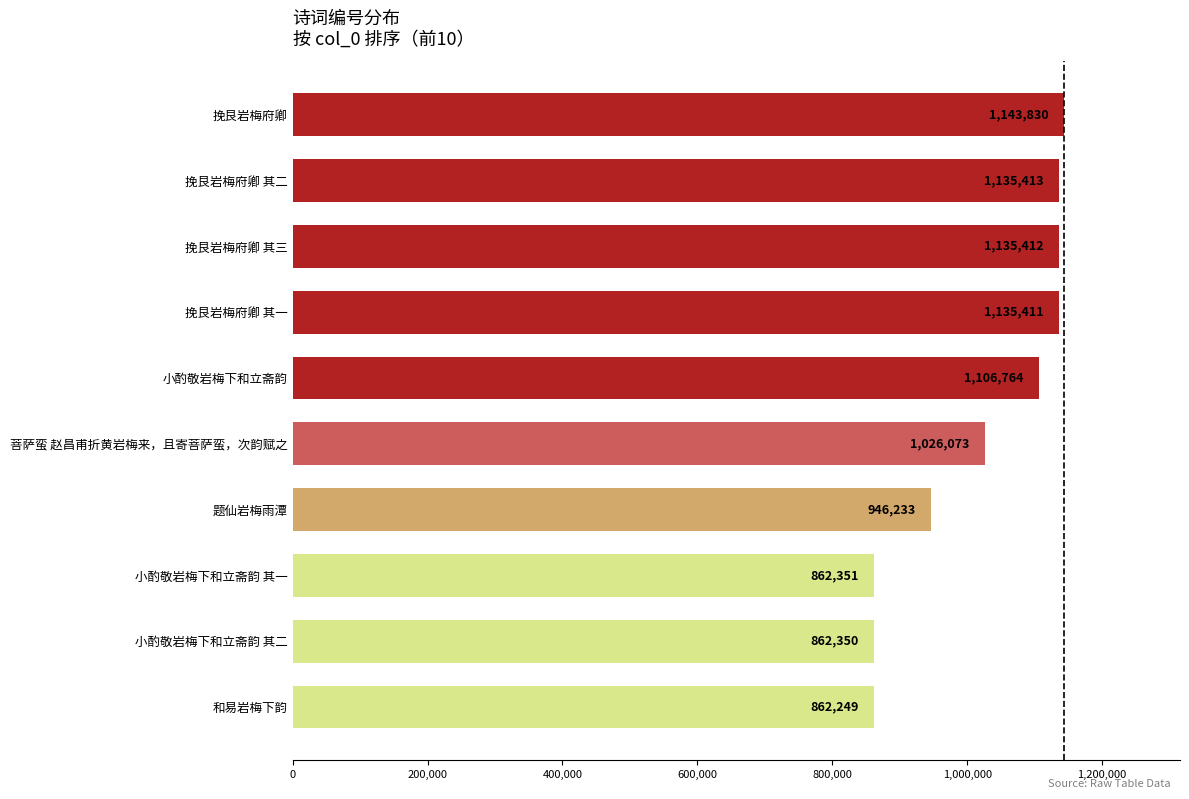

The chart shows a value of 862350 at 小酌敬岩梅下和立斋韵 其二. True or false?

True